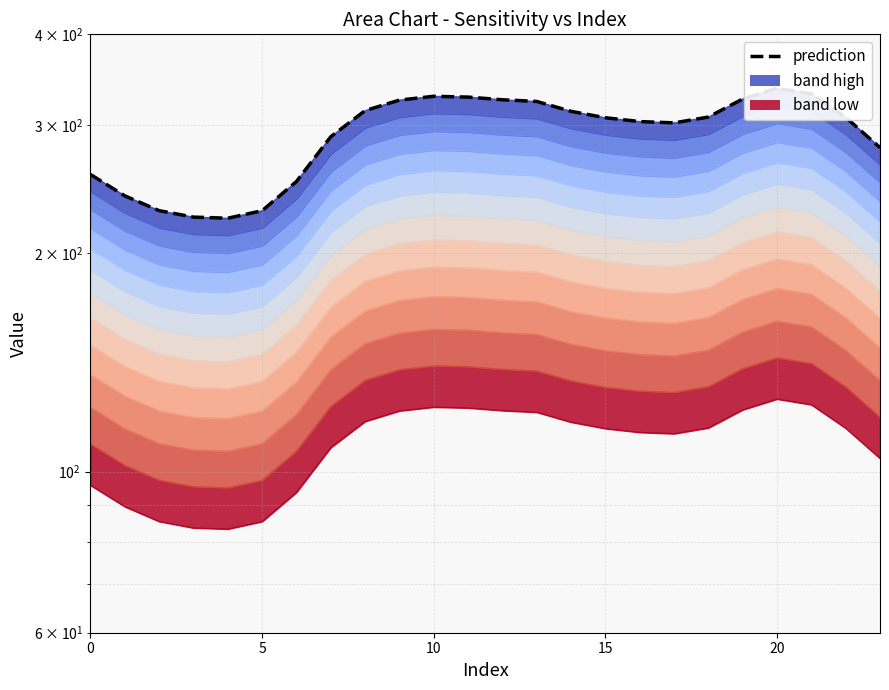

What is the smallest value displayed?

83.4